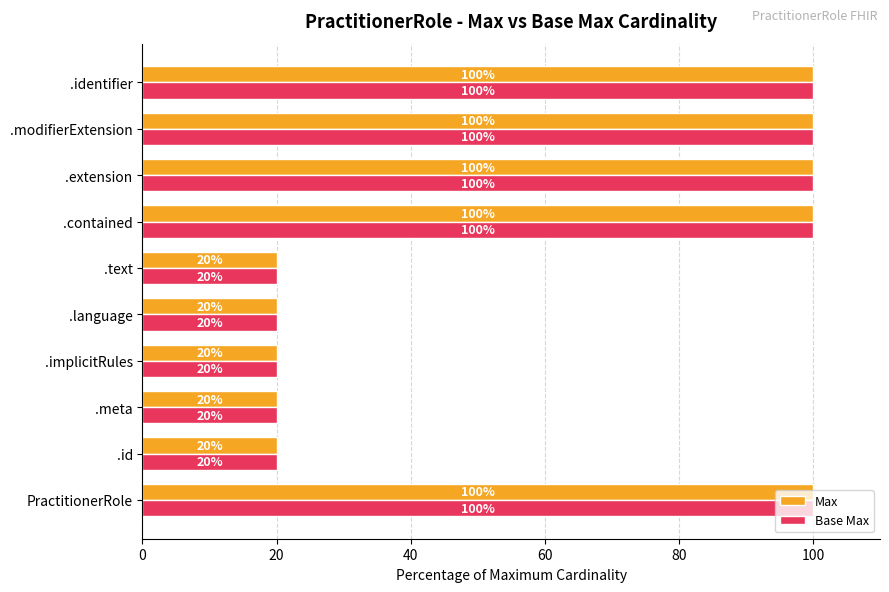

What is the approximate value of Base Max at PractitionerRole, to the nearest 5?

100